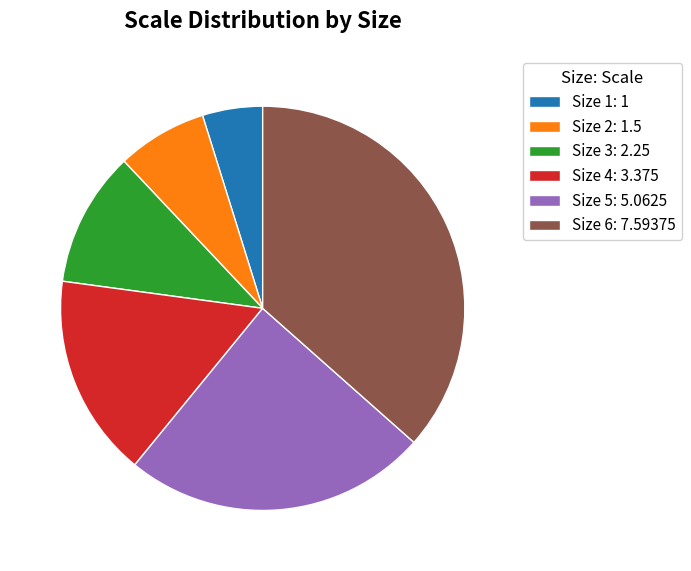

Does any single category account for the majority?

No